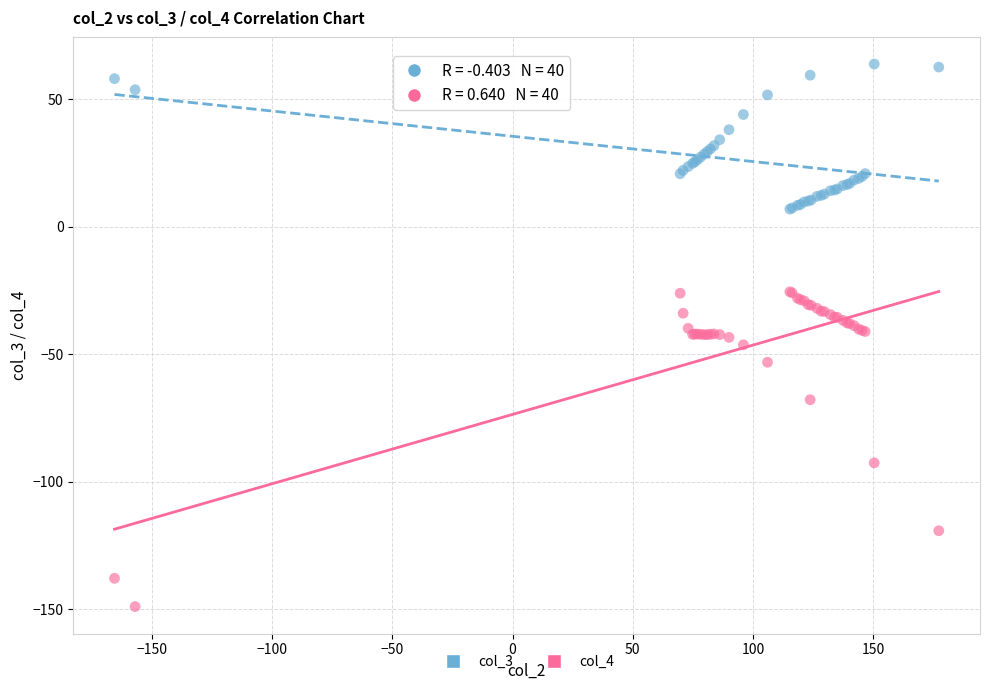

Which series reaches the maximum Y coordinate?

col_3